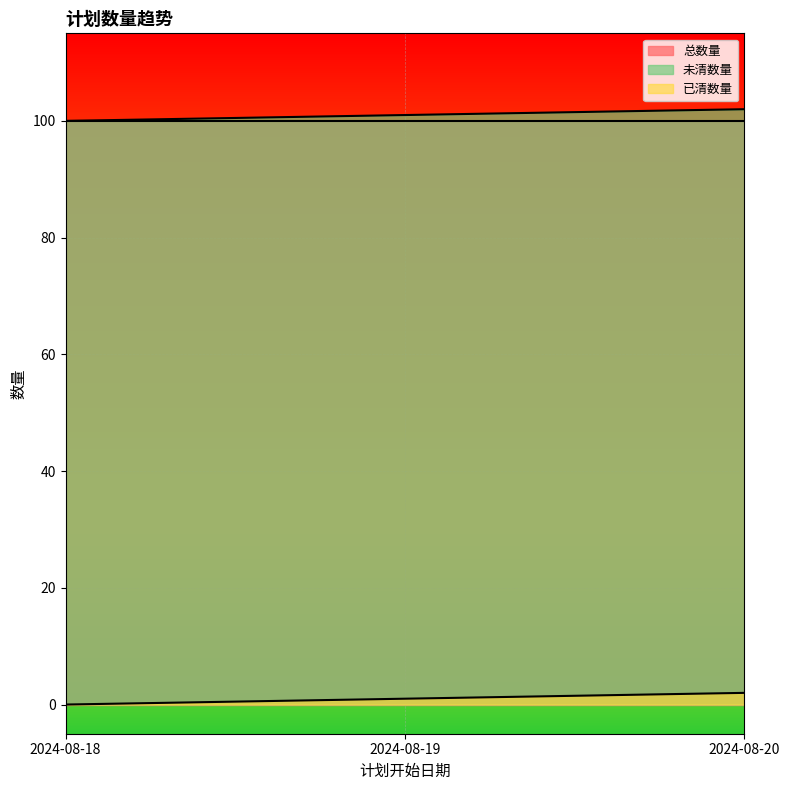

How many series are shown in this chart?

3